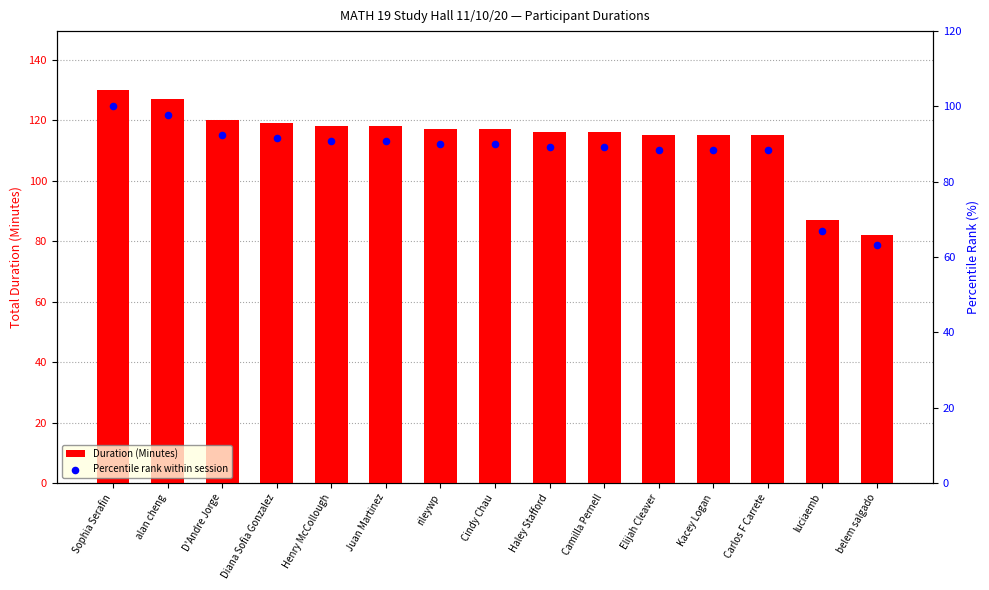

At which category is the sum across all series the highest?

Sophia Serafin